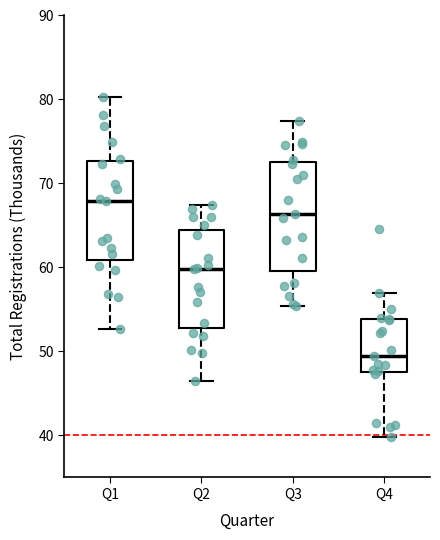

Which box's median line is the highest?

Q1